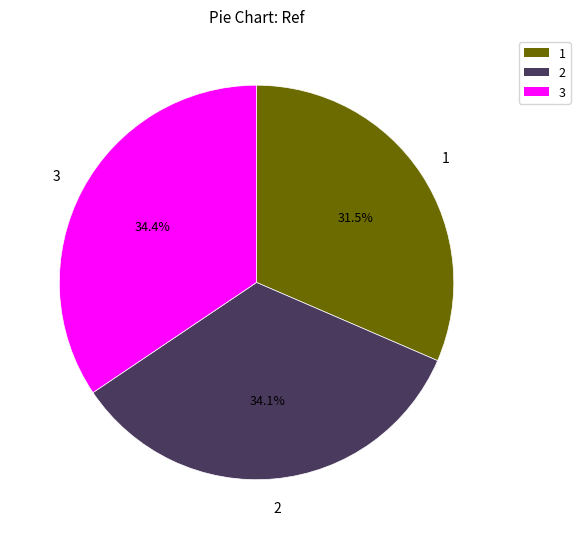

Is there any slice that represents more than half of the pie?

No